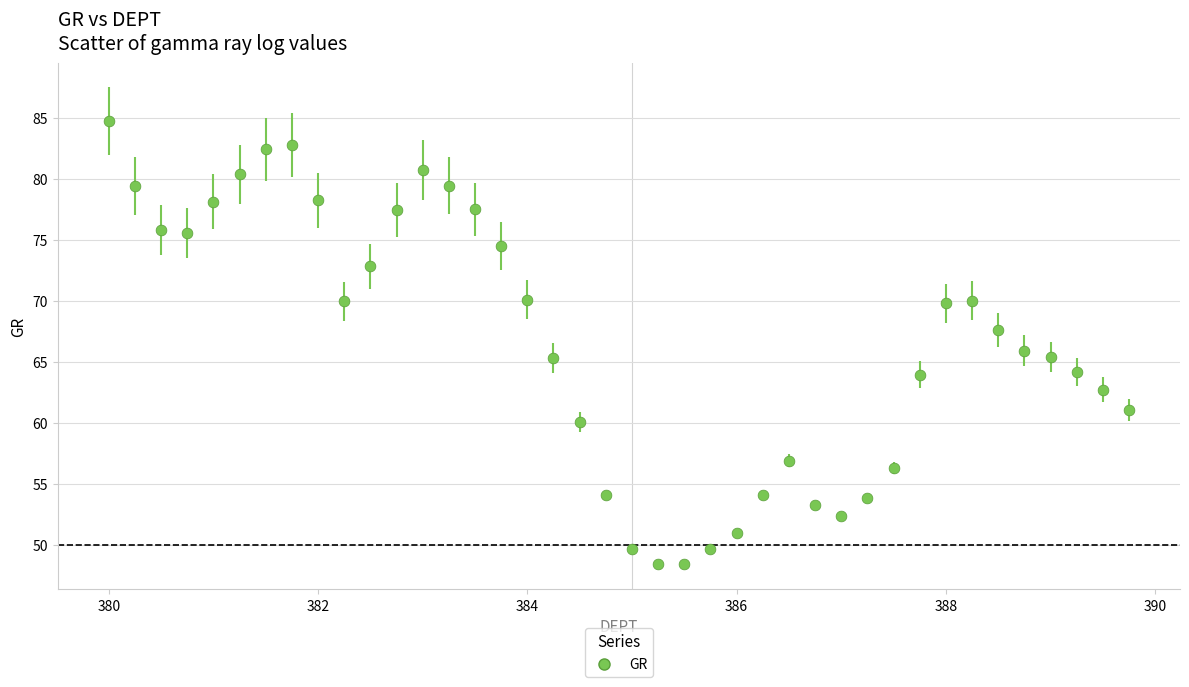

What is the range of Y values (max minus min)?

36.2